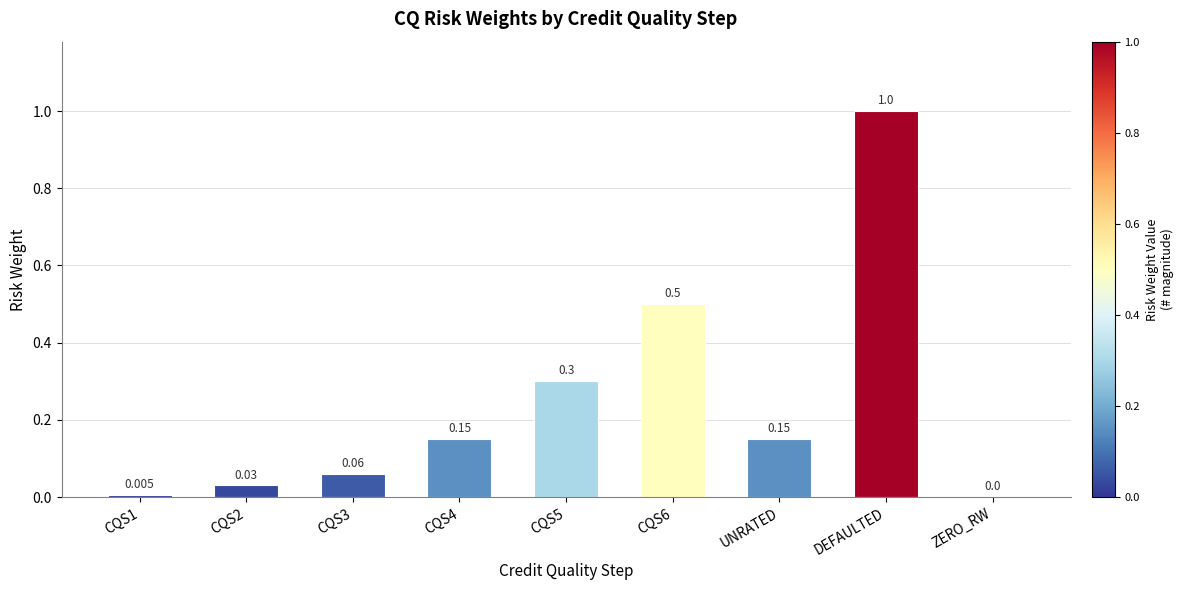

Is it true that the value at CQS6 is 0.8?

False